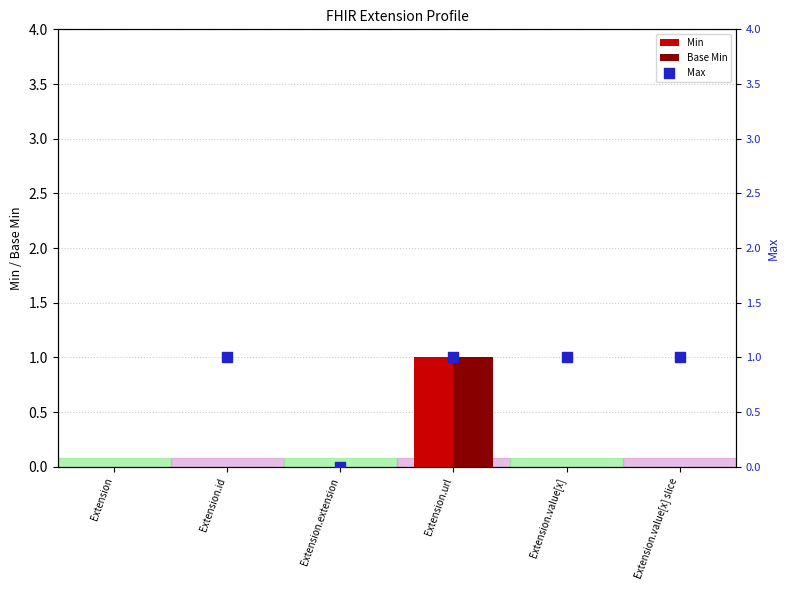

Which series has the largest Y range (max minus min)?

Max